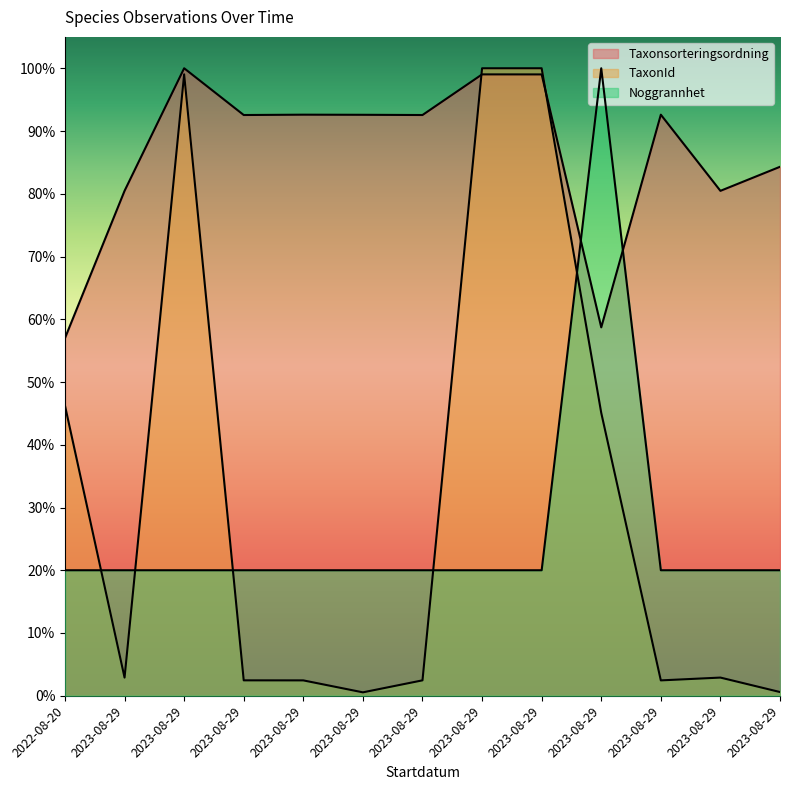

What is the difference between the highest and lowest values at 2023-08-29?

77.6